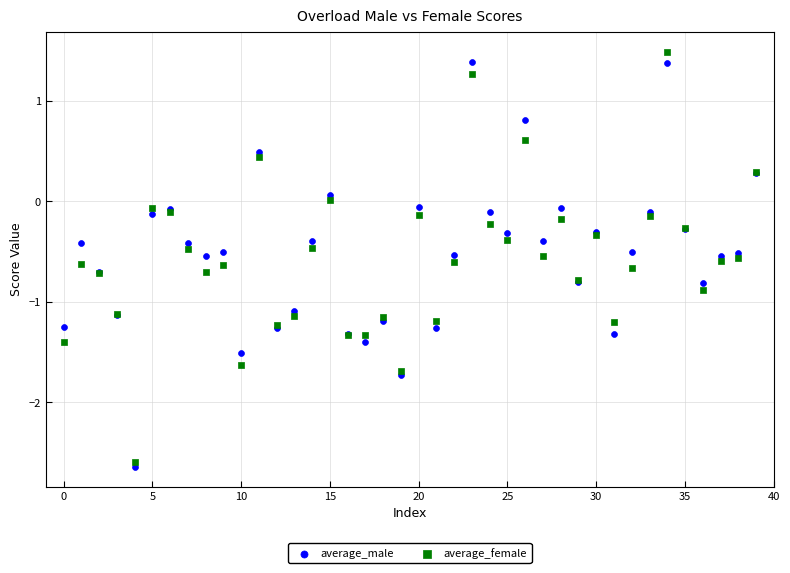

What are all the series names shown in the legend?

average_male, average_female